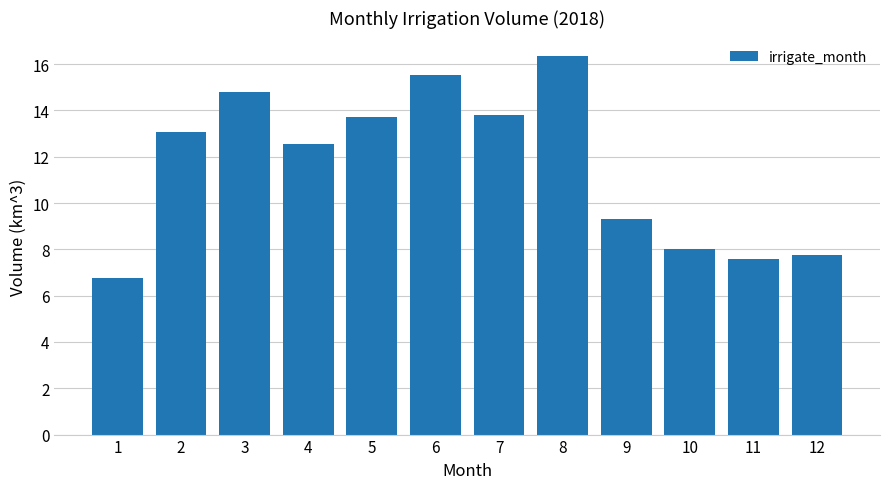

What is the value of the 2nd bar from the left?

13.1